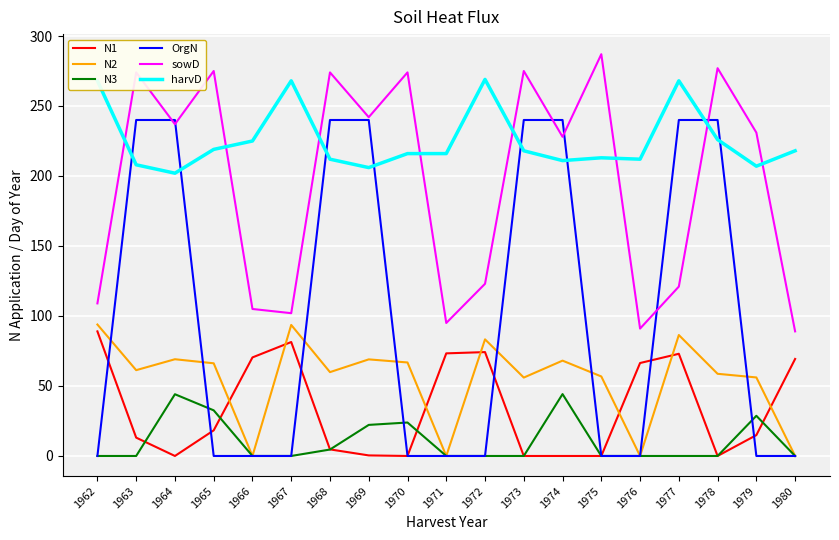

True or false: sowD and harvD cross at least once.

True